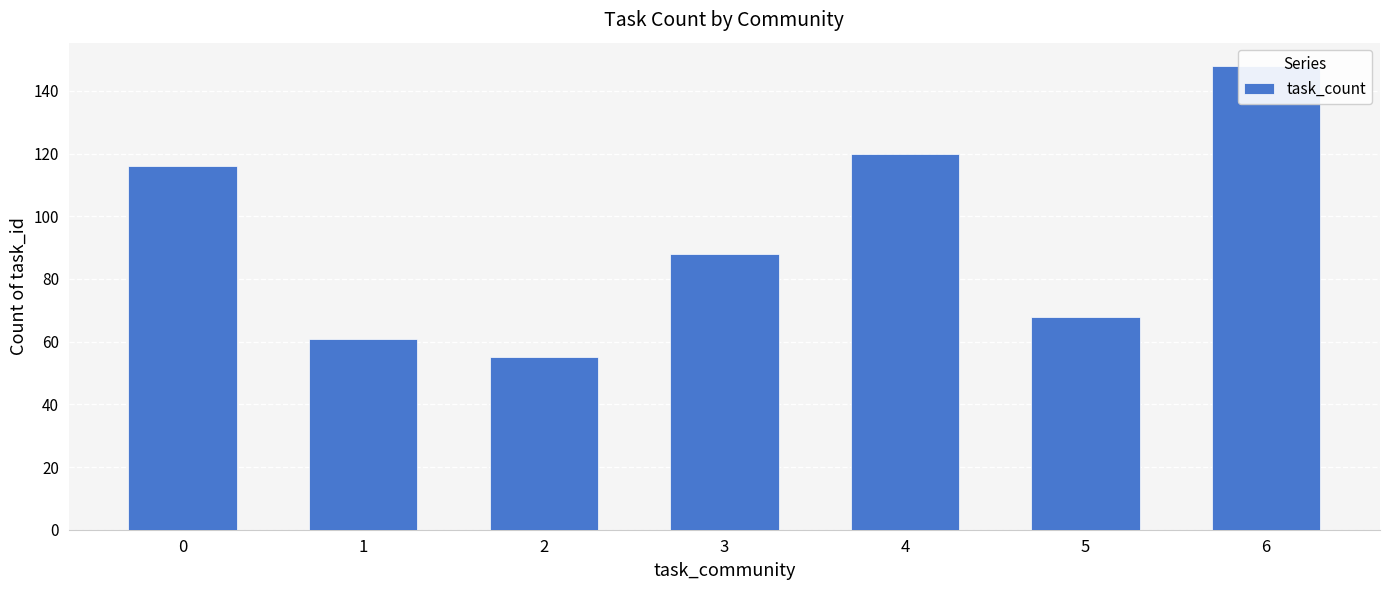

Which category has the lowest value across all series?

2